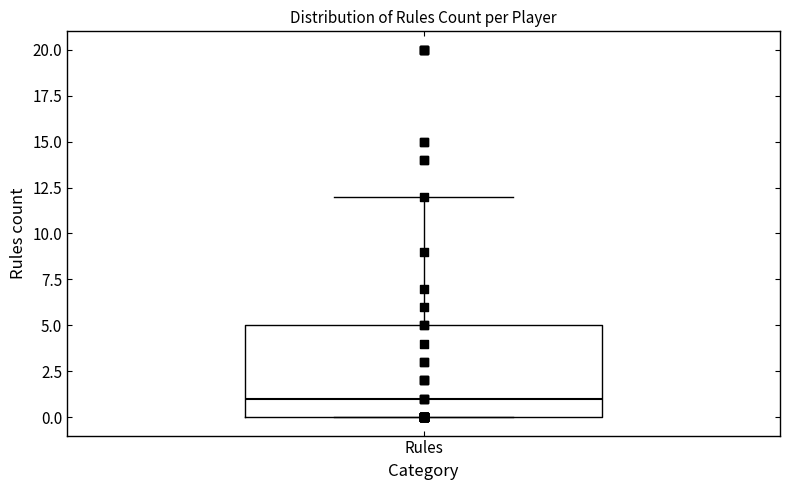

Transcribe this box plot: give where the median line is, the range the box spans, and where the two whiskers end, as read against the y-axis. The values are not printed on the chart, so give them approximately, as read against the axis.

median 1, box 0 to 5, whiskers 0 to 12